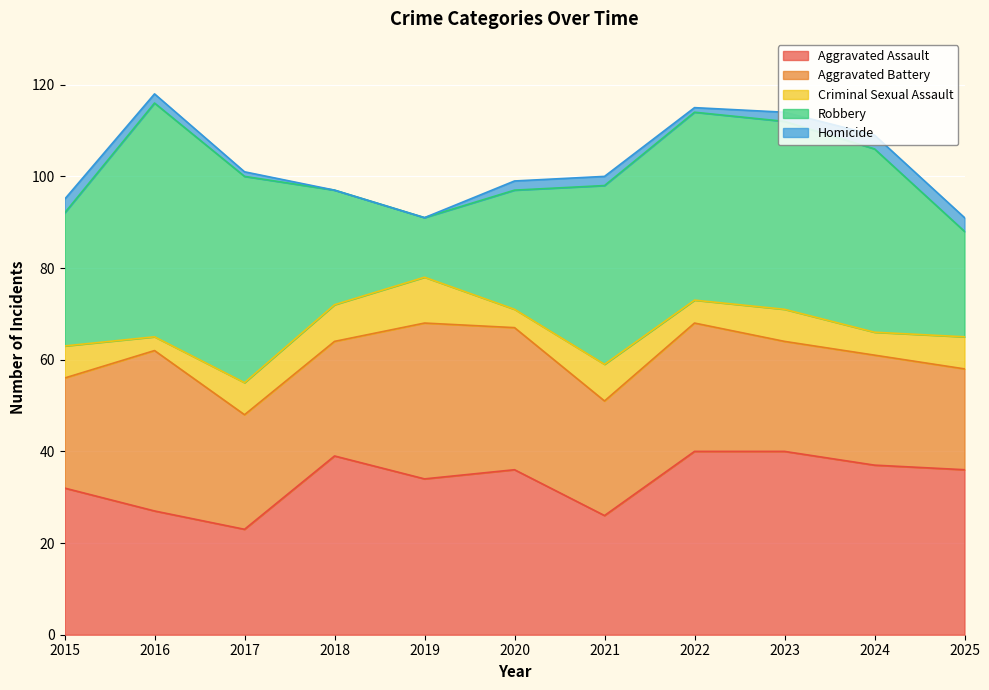

The value of Robbery at 2019 is 13. True or false?

True